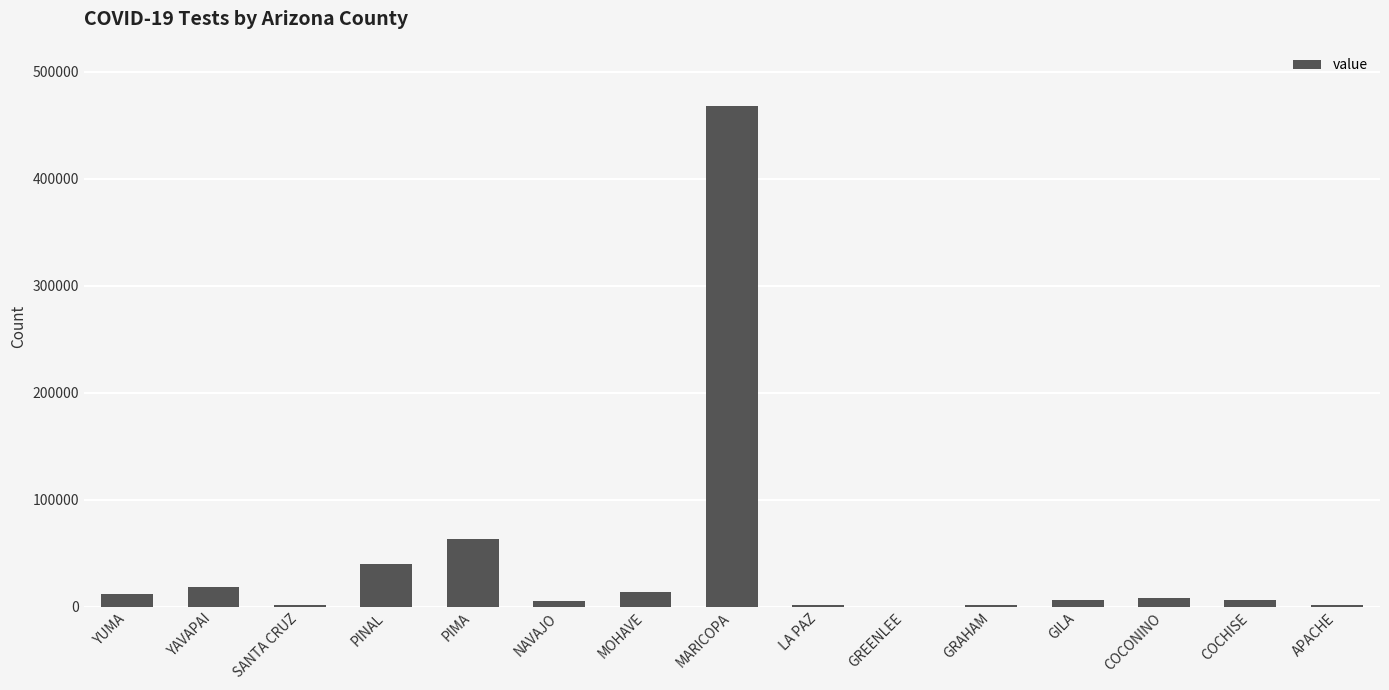

Between PINAL and APACHE, which is larger?

PINAL